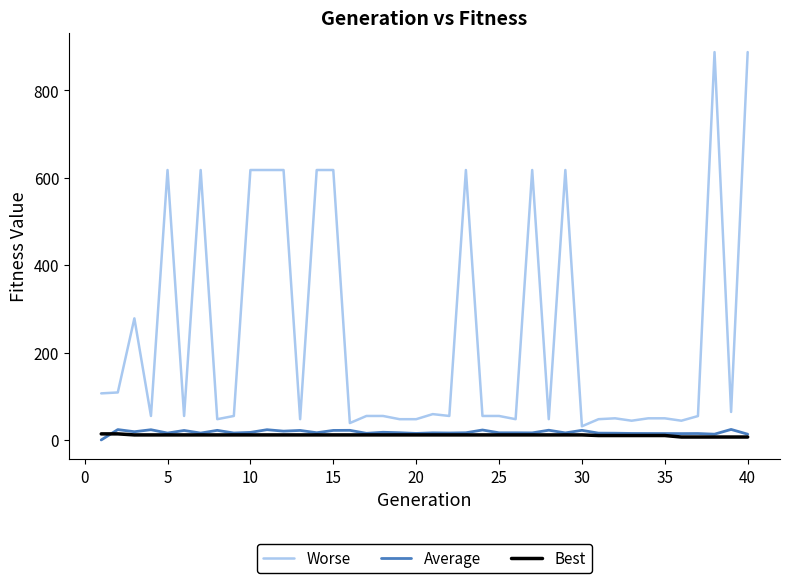

What is the maximum value for Average?

24.1